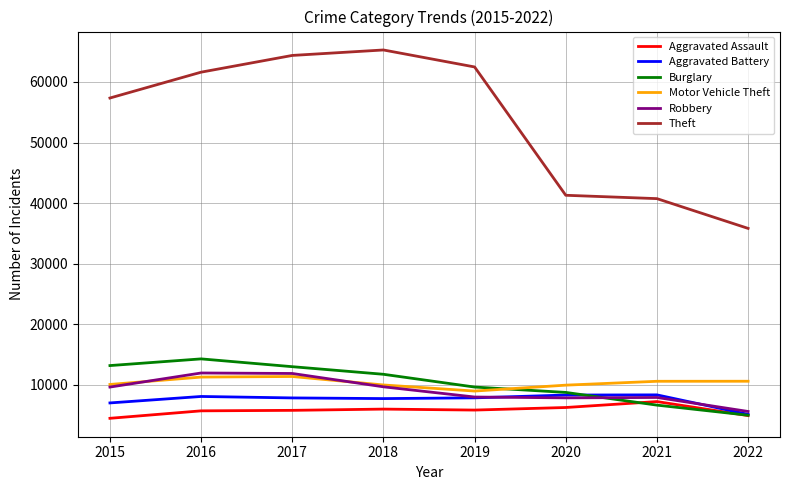

At which category does Motor Vehicle Theft reach its first local valley?

2019